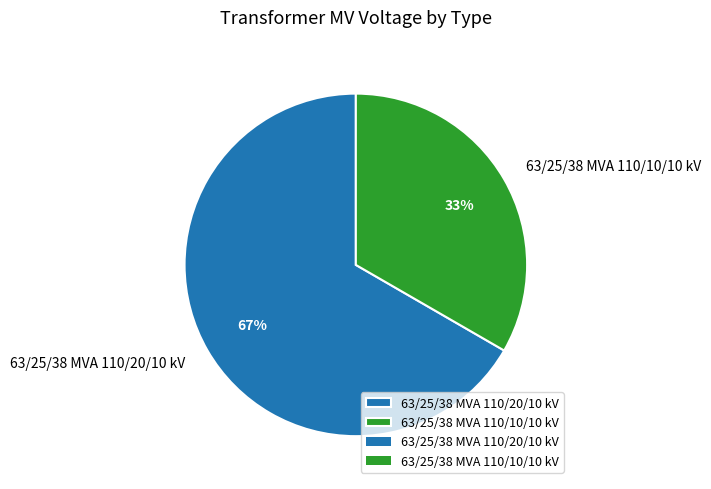

Is it true that 63/25/38 MVA 110/10/10 kV is 33% of the pie?

True